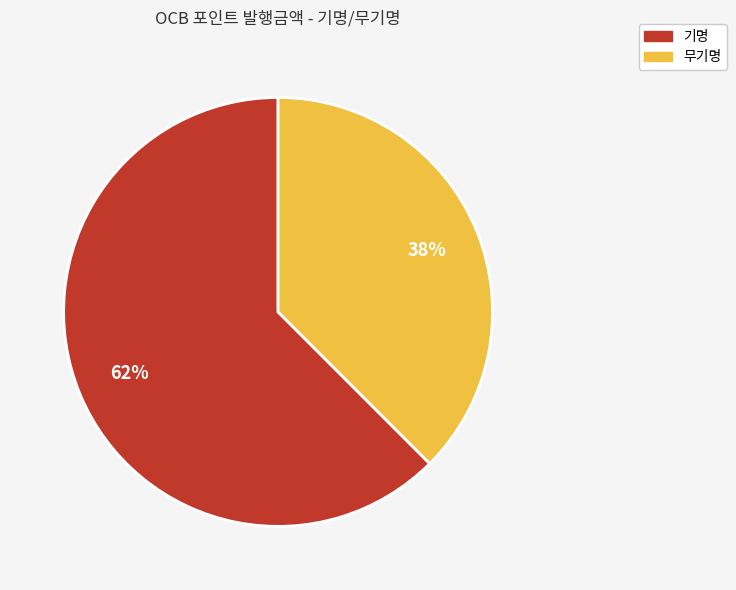

Is there any slice that represents more than half of the pie?

Yes